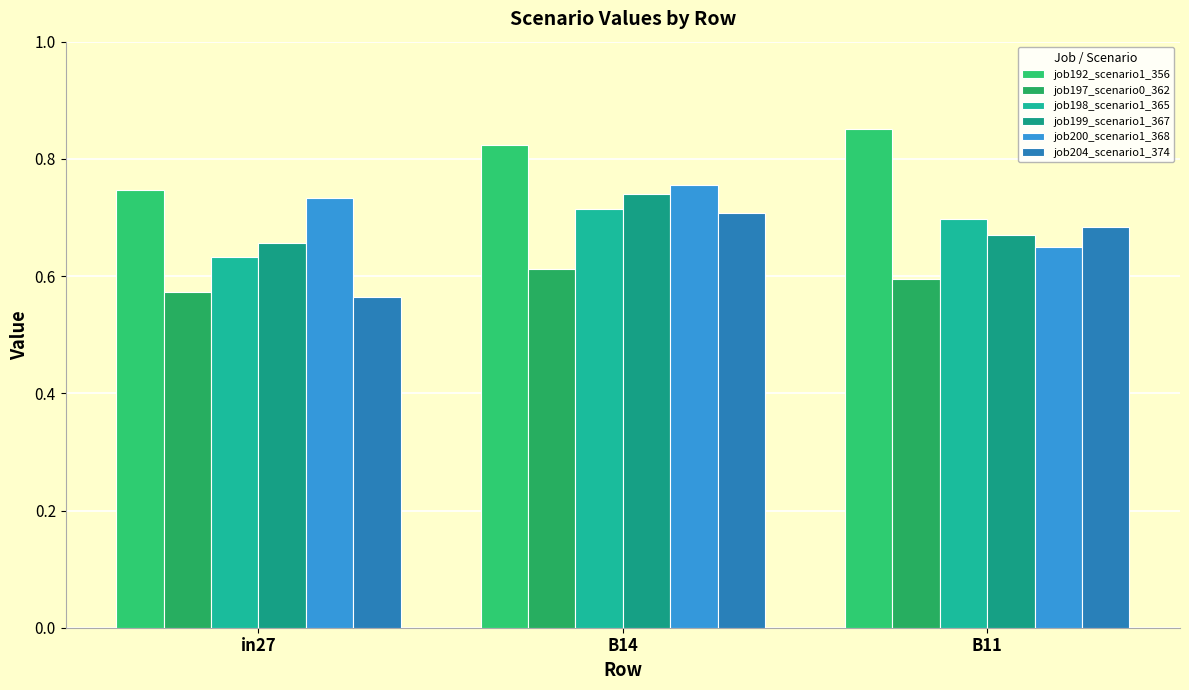

What is the sum of all job204_scenario1_374 values?

2.0